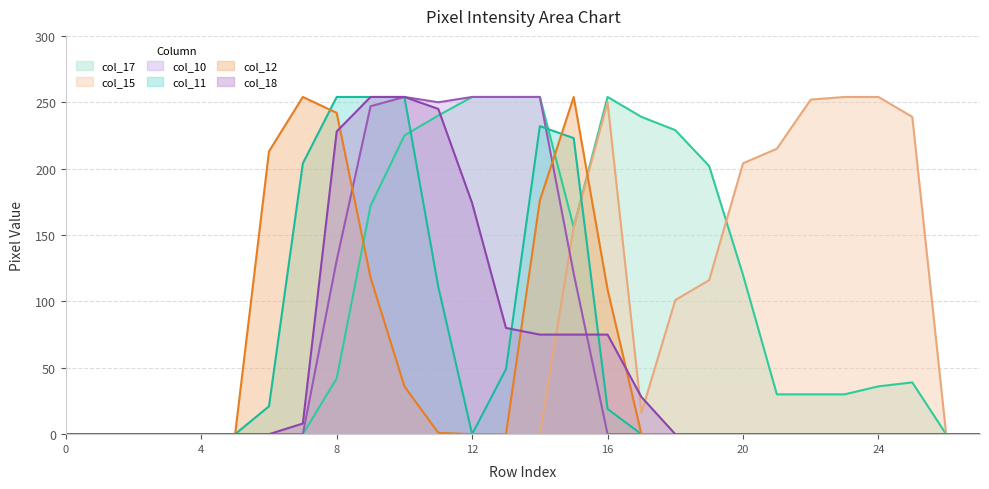

The col_10 series shows 250 at 11. True or false?

True